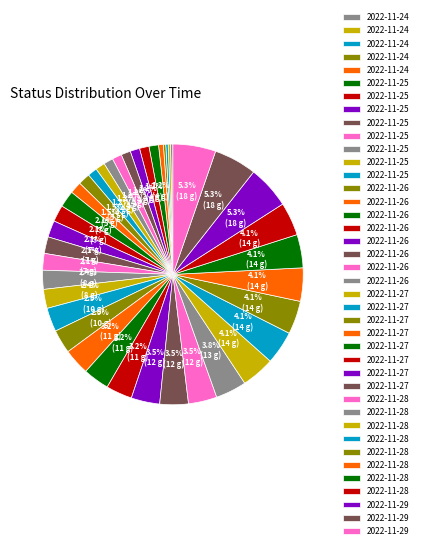

Count the number of slices in the pie.

40